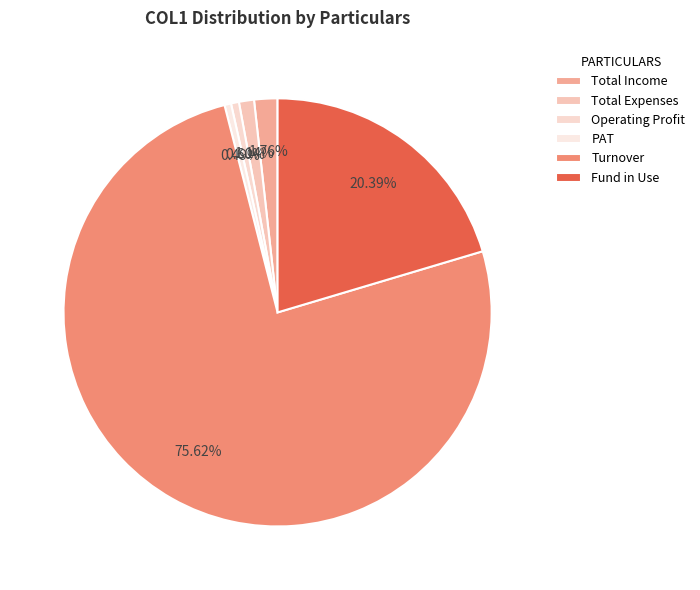

To the nearest percent, what is the combined percentage of Total Income and Fund in Use?

22%